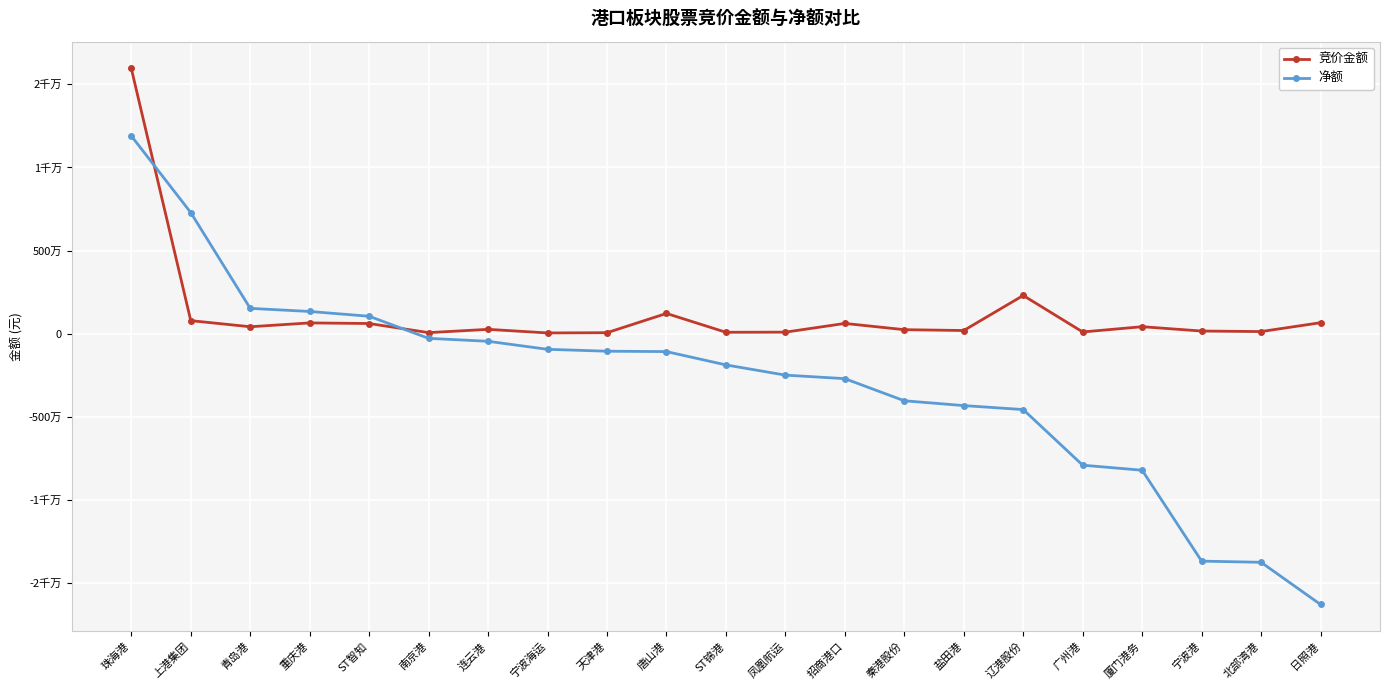

What are all the series names shown in the legend?

竞价金额, 净额